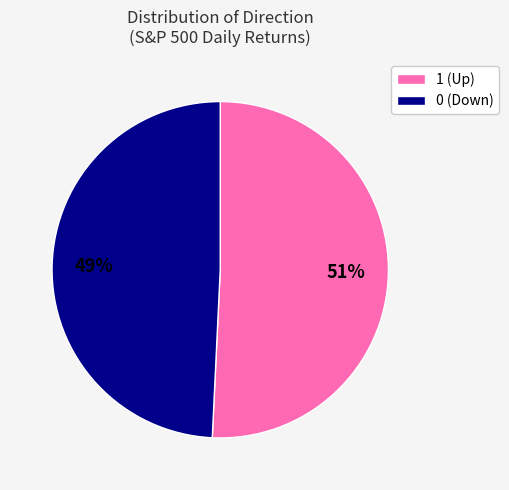

To the nearest percent, what is the difference between the largest and smallest slice percentages?

2%